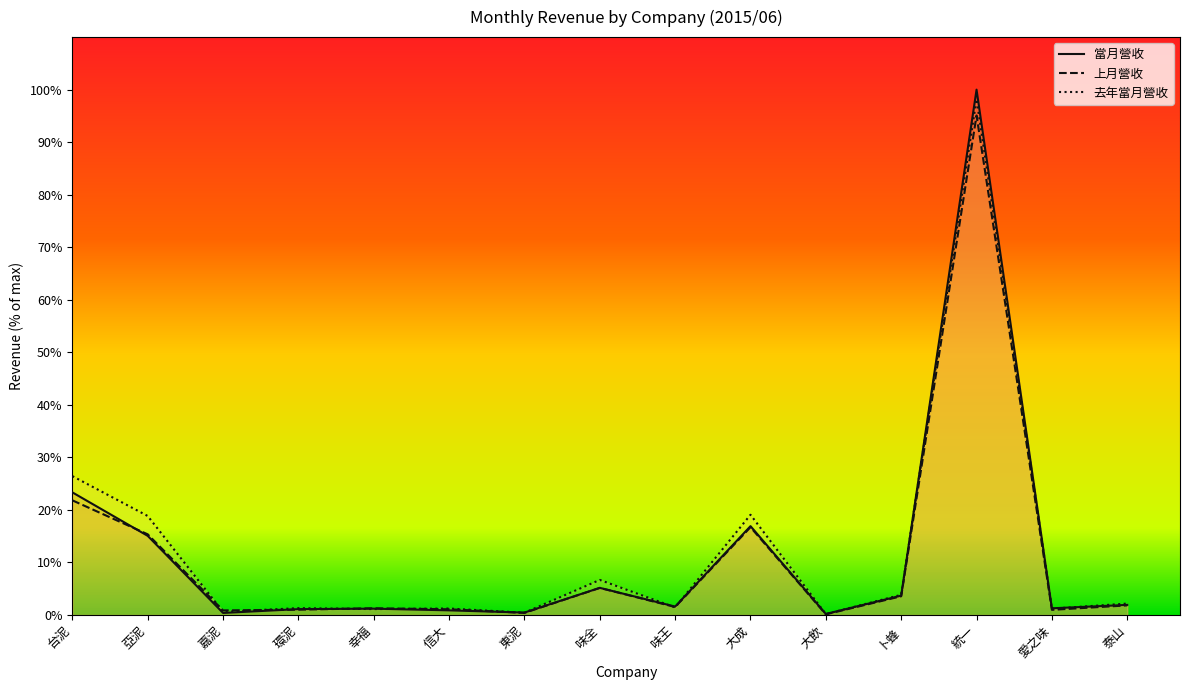

At how many categories does at least one series exceed 39?

1